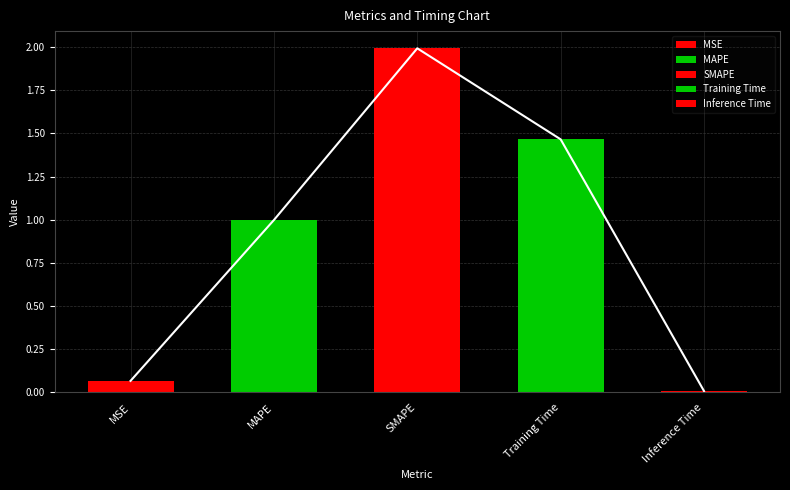

What is the difference between the maximum and minimum values?

2.0